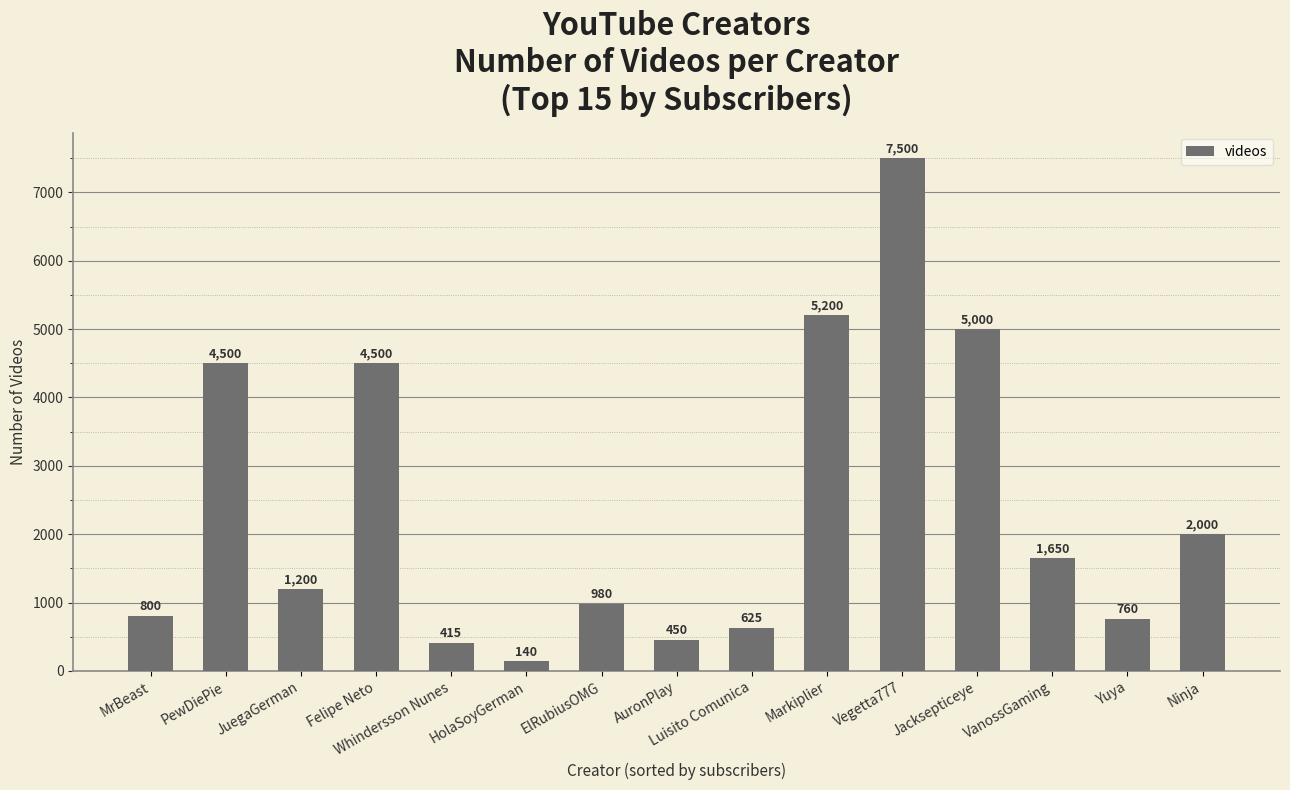

What is the smallest value displayed?

140